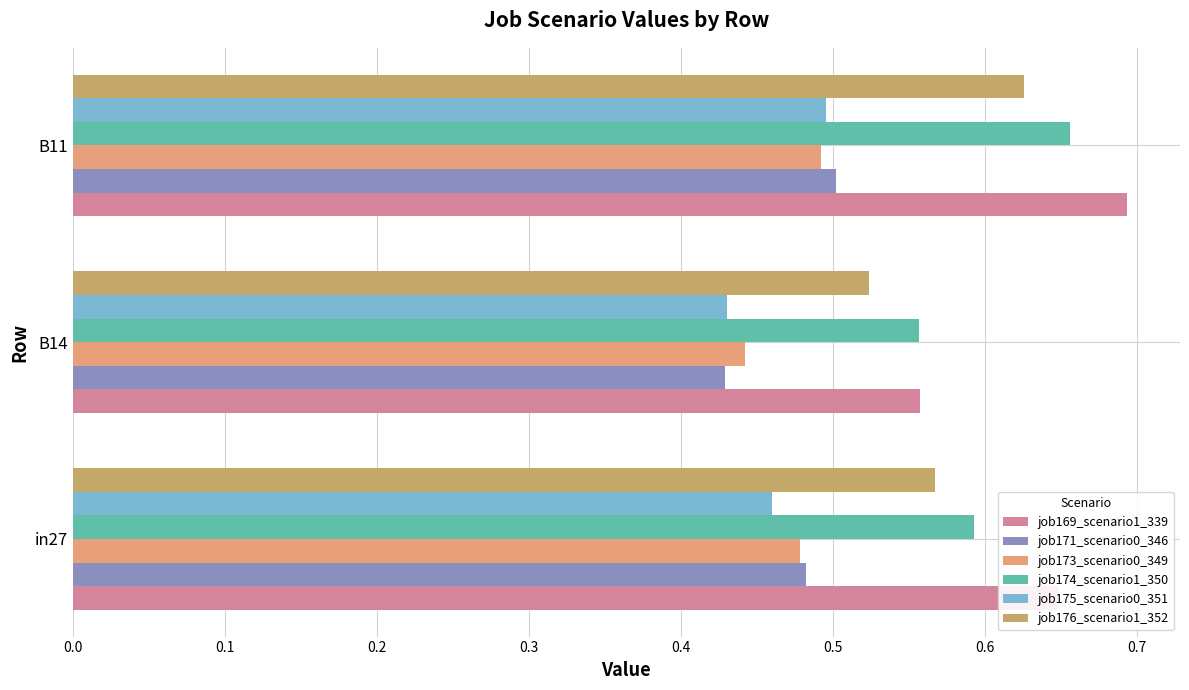

How many distinct data groups are displayed?

6